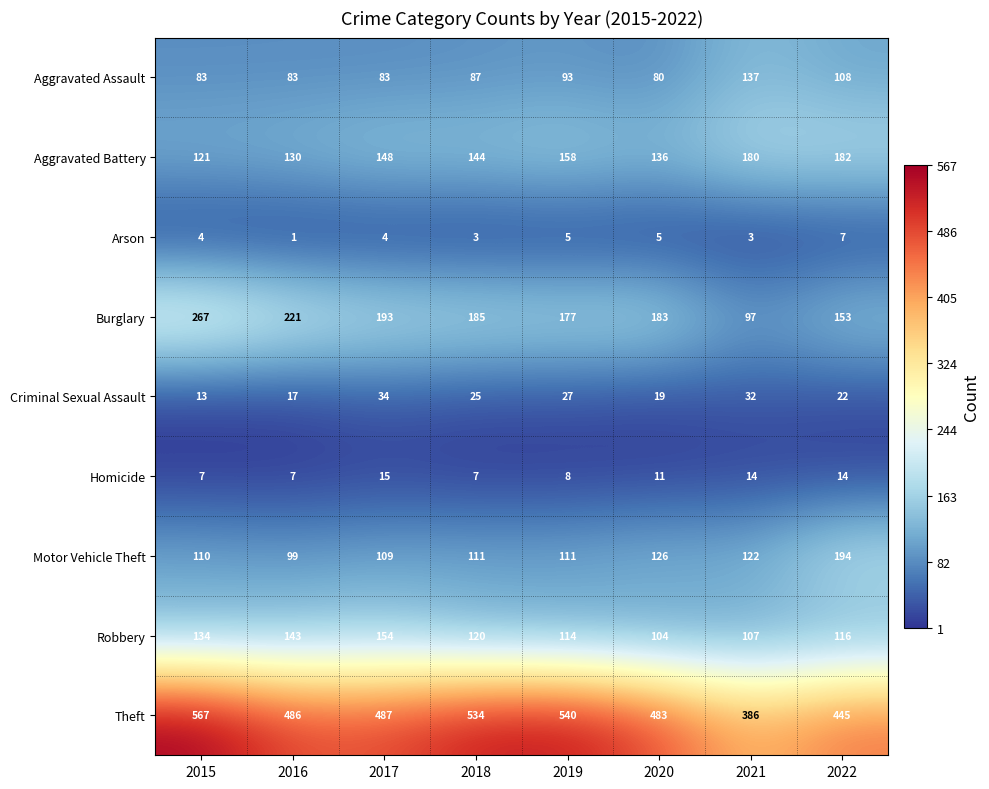

Which label corresponds to the largest value in the chart?

2015